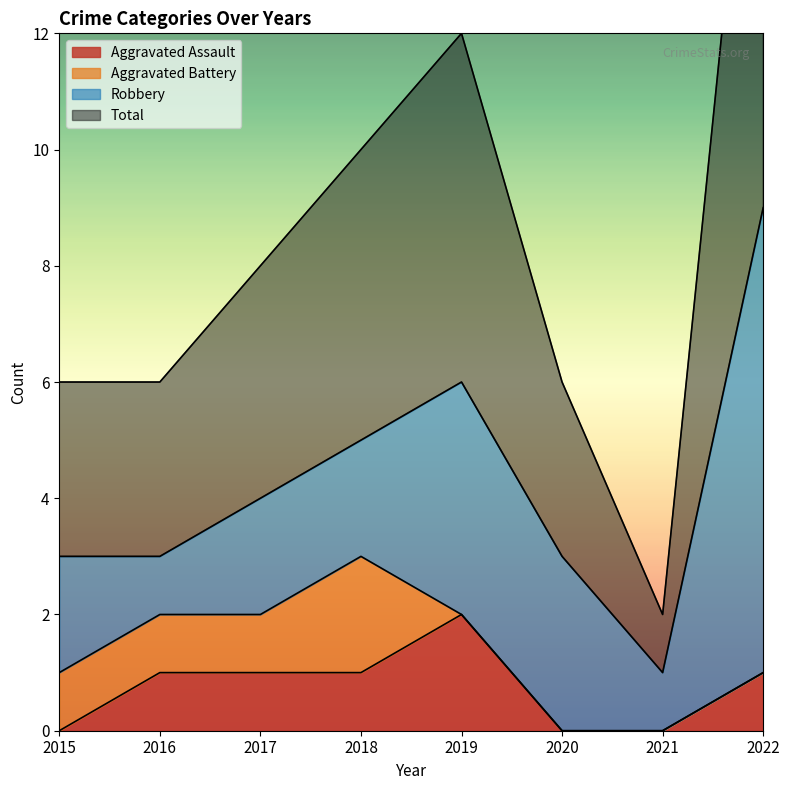

Where is Total nearest to the value 10?

2018